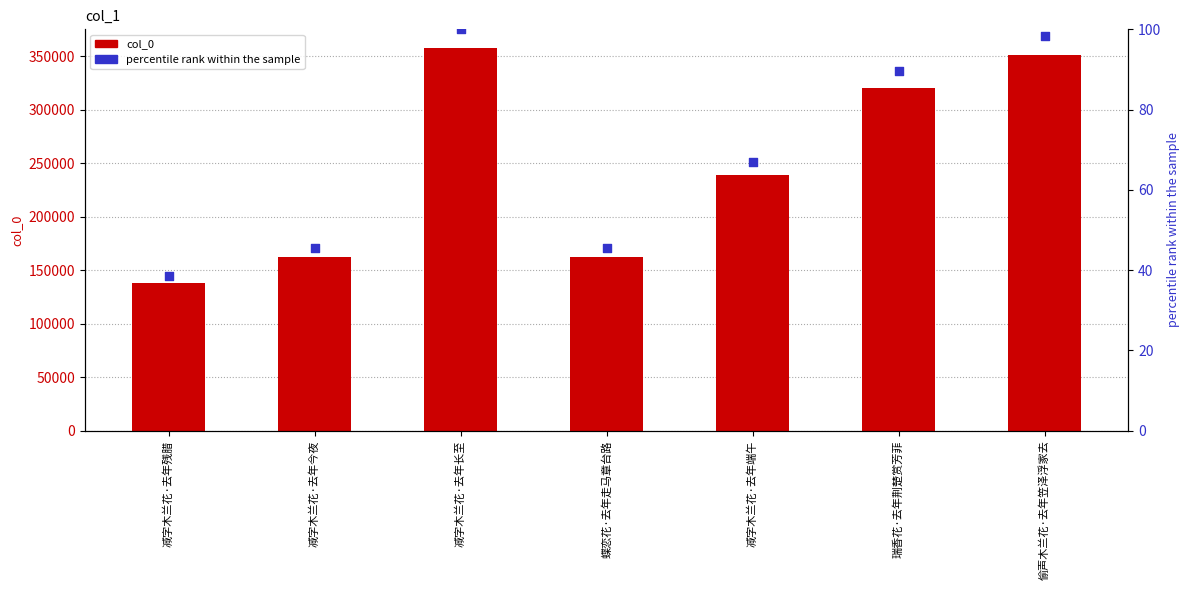

At which category is the sum across all series the highest?

减字木兰花·去年长至